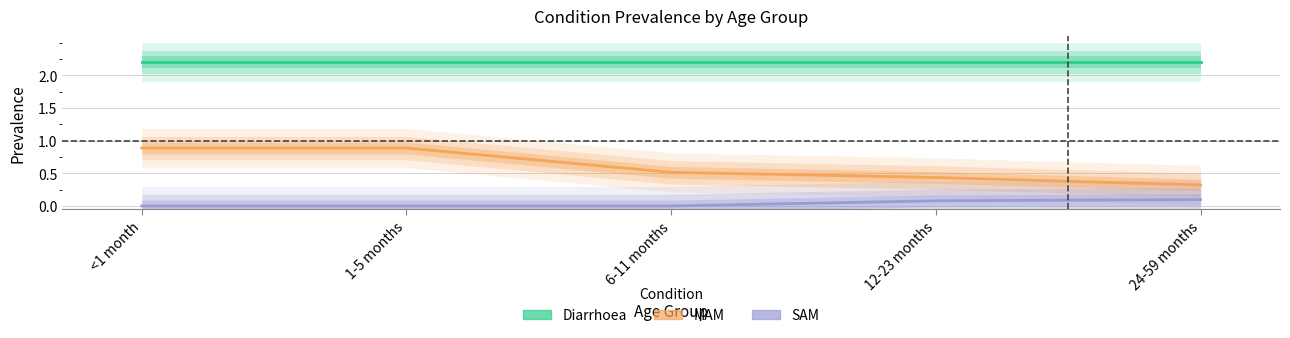

Does the chart display data point markers on the line(s)?

No